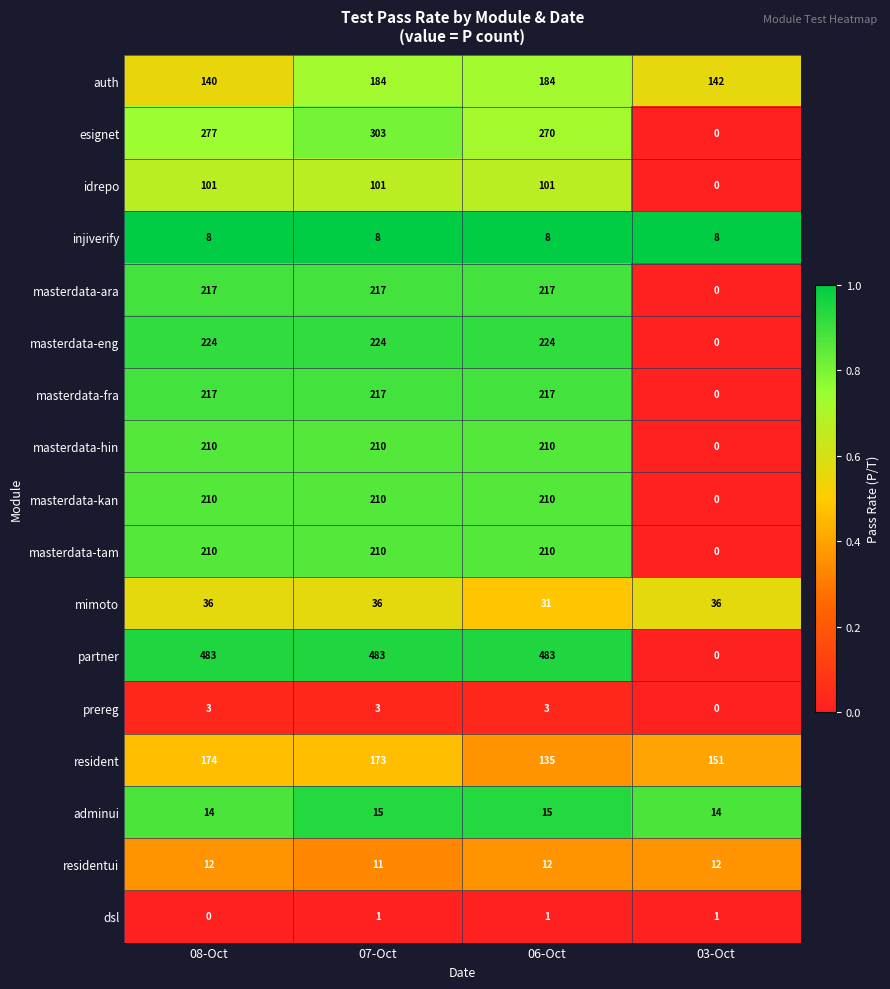

Which series has the largest total across all categories?

partner